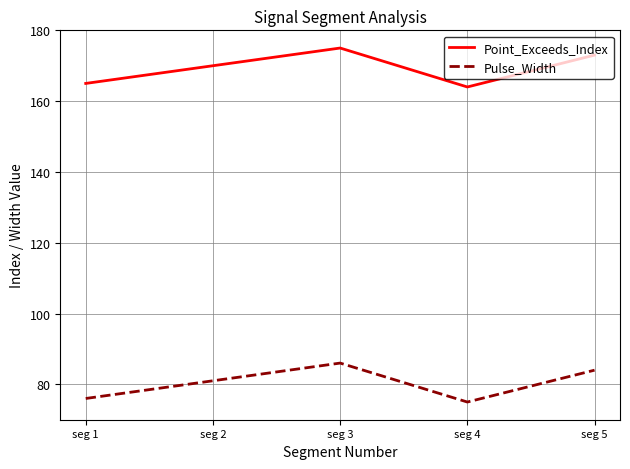

True or false: Pulse_Width and Point_Exceeds_Index cross at least once.

False